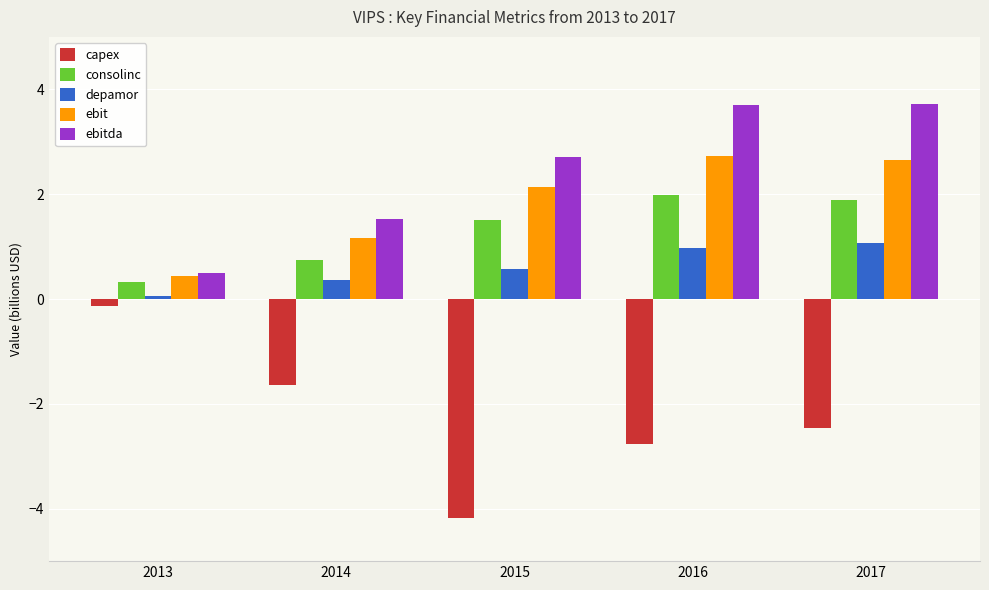

Rank the series at 2017 from lowest to highest value.

capex, depamor, consolinc, ebit, ebitda